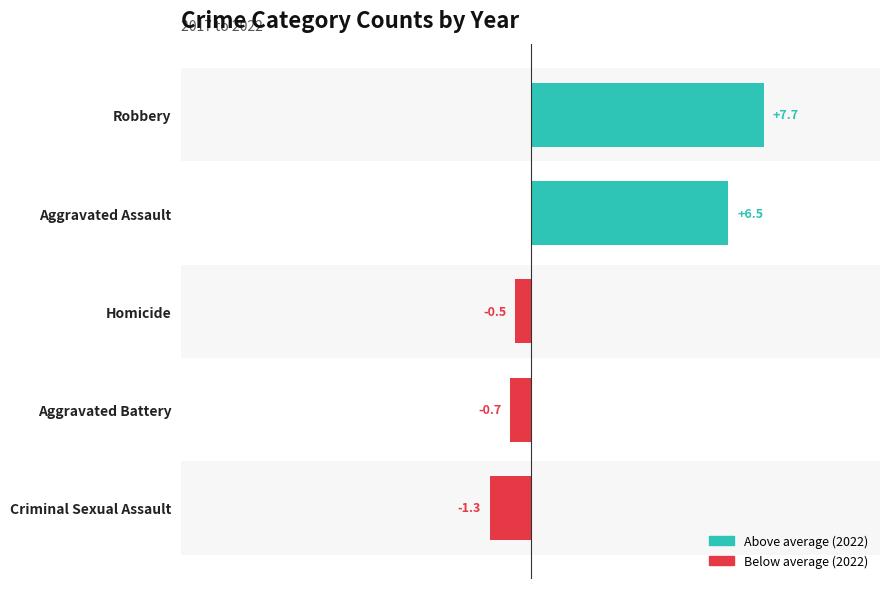

What position from the right is Aggravated Assault?

2